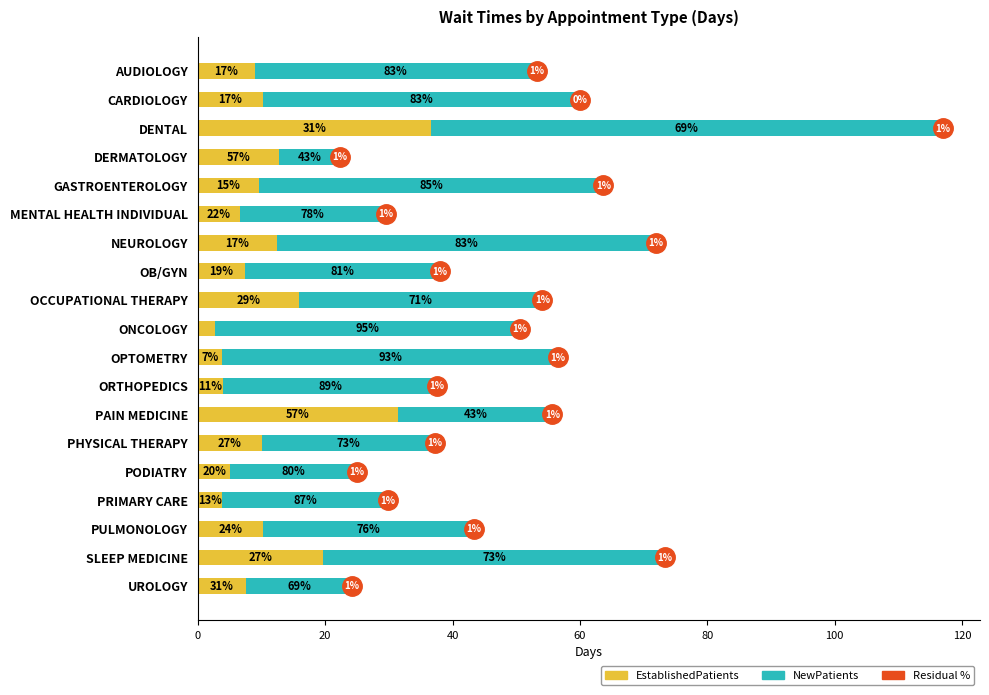

What is the average value of the EstablishedPatients series?

11.5